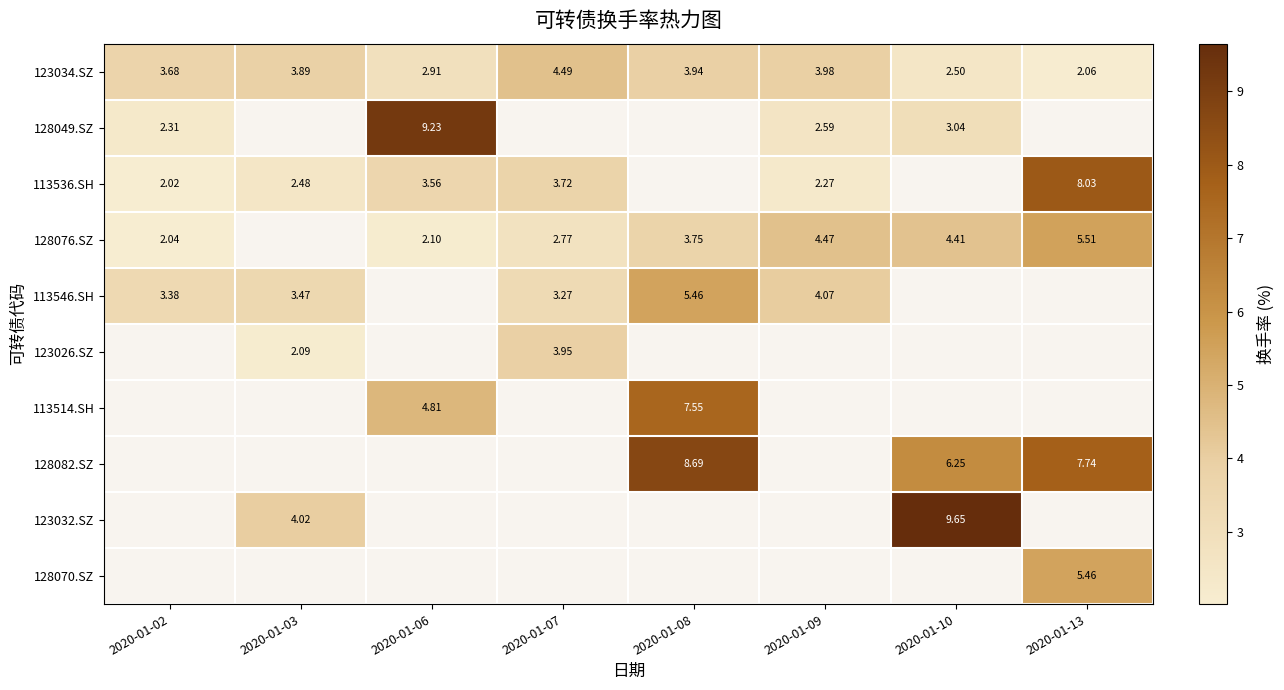

At which label does 113514.SH first exceed 7?

2020-01-08